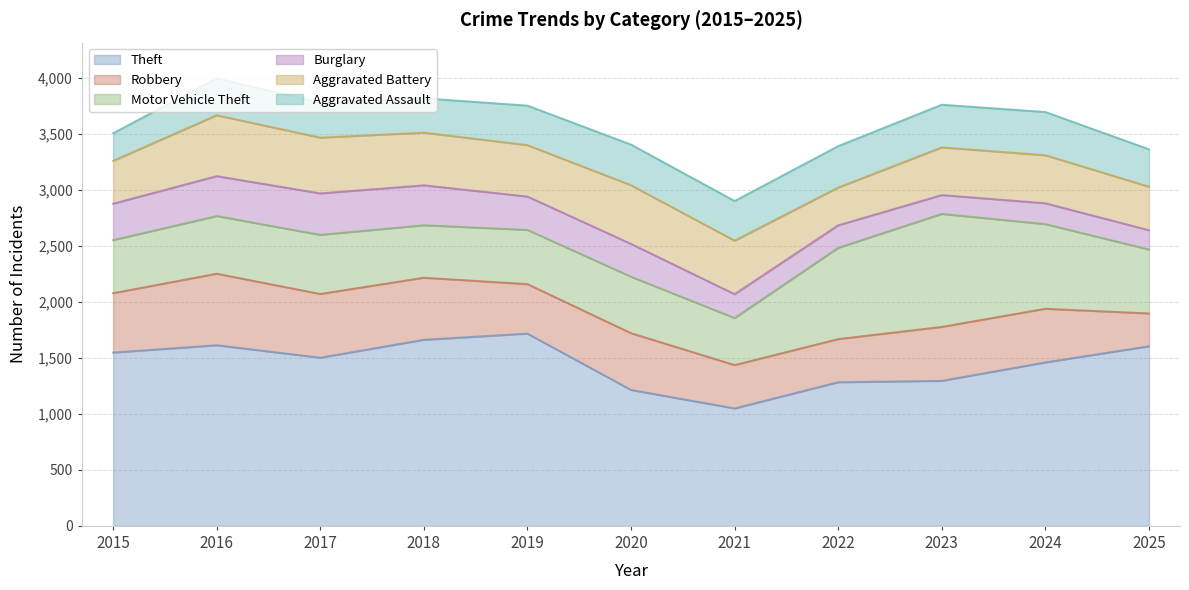

Reading left to right, transcribe all the data shown in this chart.

Theft: 2015=1548	2016=1613	2017=1502	2018=1662	2019=1717	2020=1214	2021=1049	2022=1283	2023=1295	2024=1460	2025=1604
Robbery: 2015=530	2016=639	2017=569	2018=554	2019=442	2020=507	2021=387	2022=385	2023=482	2024=479	2025=293
Motor Vehicle Theft: 2015=474	2016=515	2017=528	2018=469	2019=484	2020=504	2021=420	2022=815	2023=1009	2024=756	2025=571
Burglary: 2015=325	2016=356	2017=370	2018=356	2019=298	2020=293	2021=213	2022=201	2023=168	2024=186	2025=172
Aggravated Battery: 2015=383	2016=544	2017=498	2018=471	2019=459	2020=524	2021=478	2022=337	2023=426	2024=429	2025=389
Aggravated Assault: 2015=246	2016=329	2017=312	2018=306	2019=353	2020=363	2021=354	2022=370	2023=381	2024=386	2025=334